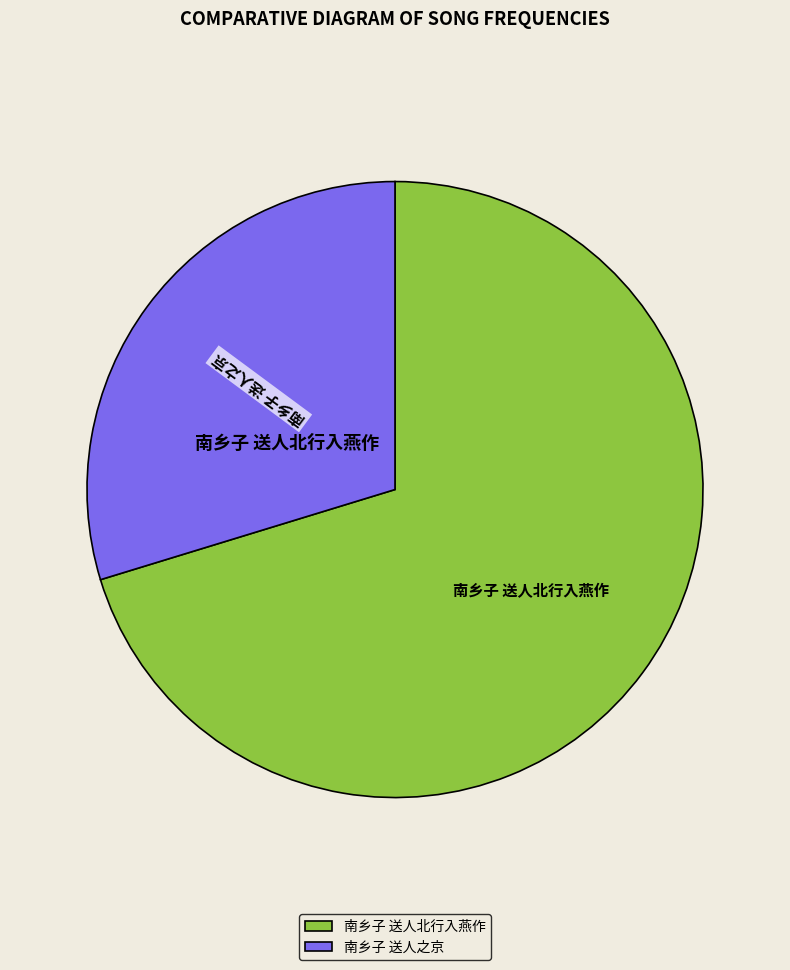

Which category has the biggest portion of the pie?

南乡子 送人北行入燕作